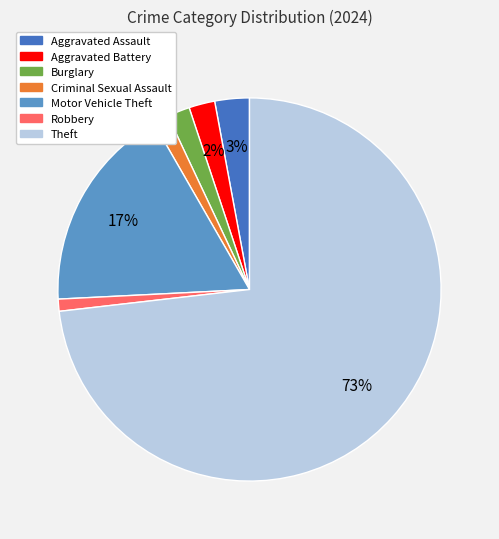

Does any single category account for the majority?

Yes